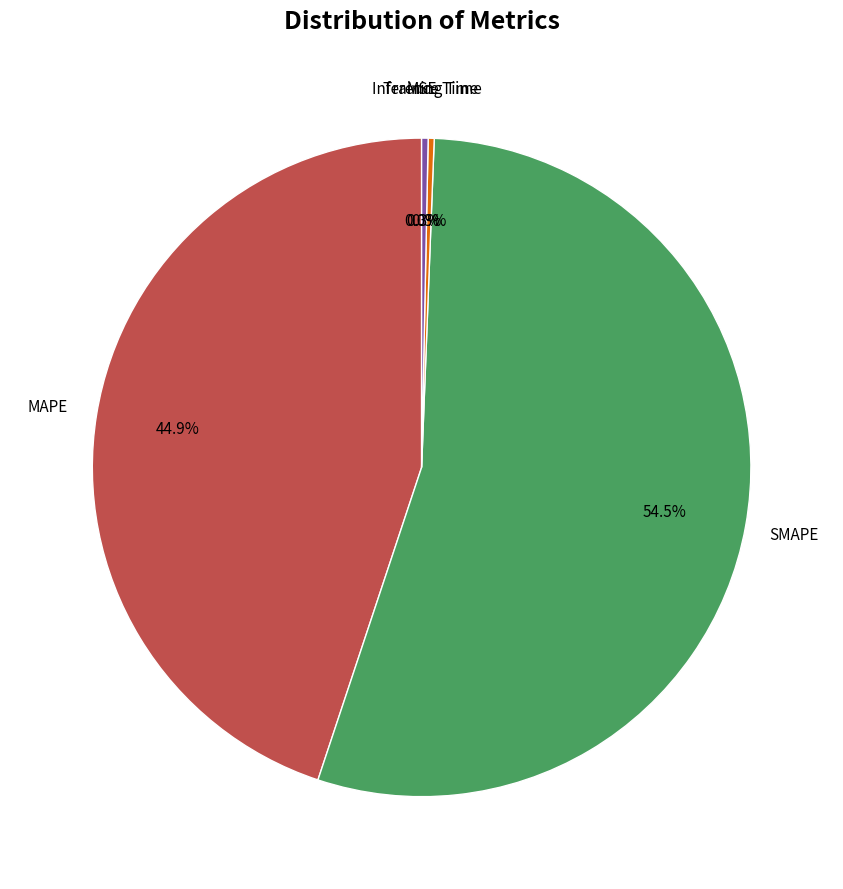

What is the total percentage of SMAPE and Training Time?

54.8%